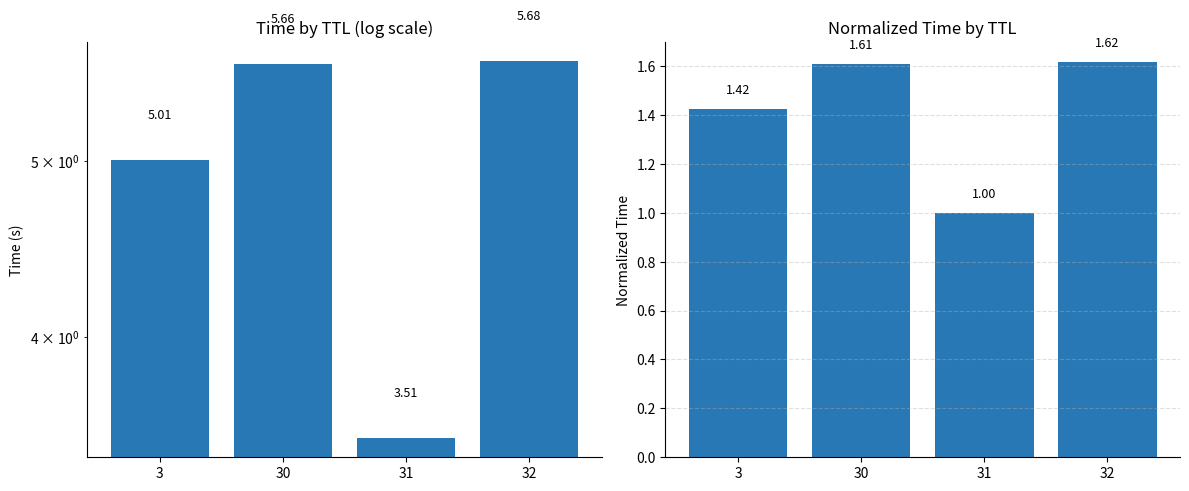

Reading left to right, what are all the values shown in this chart?

Time (mean): 3=5.0	30=5.7	31=3.5	32=5.7
Time (normalized): 3=1.4	30=1.6	31=1.0	32=1.6